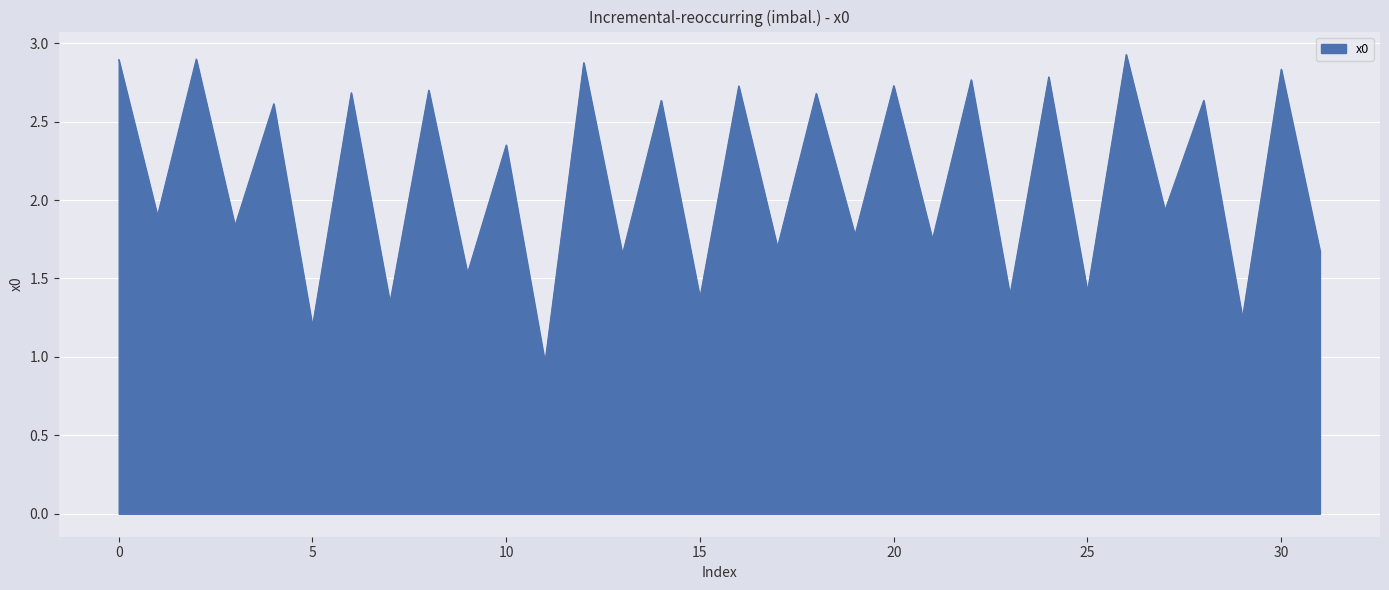

What is the greatest value displayed?

2.9